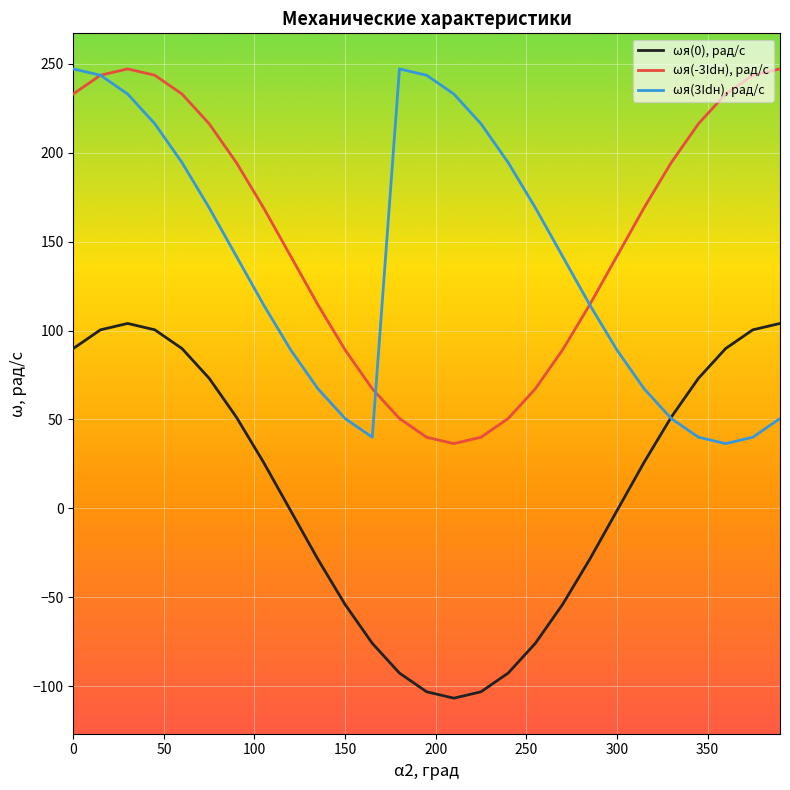

How many times do ωя(-3Idн), рад/с and ωя(3Idн), рад/с cross each other?

3